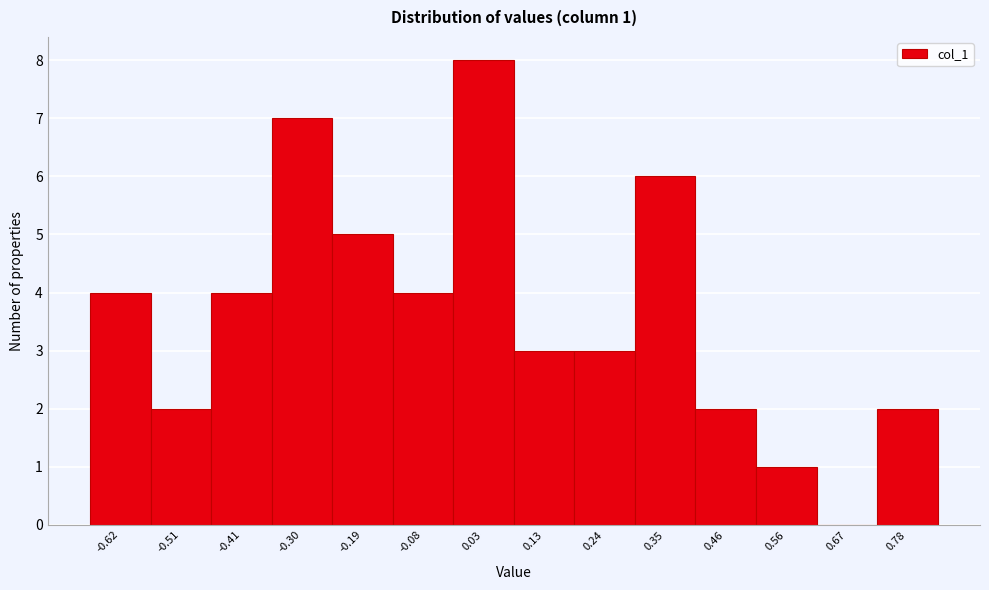

Reading left to right, what are all the values shown in this chart?

-0.62=4	-0.51=2	-0.41=4	-0.30=7	-0.19=5	-0.08=4	0.03=8	0.13=3	0.24=3	0.35=6	0.46=2	0.56=1	0.67=0	0.78=2